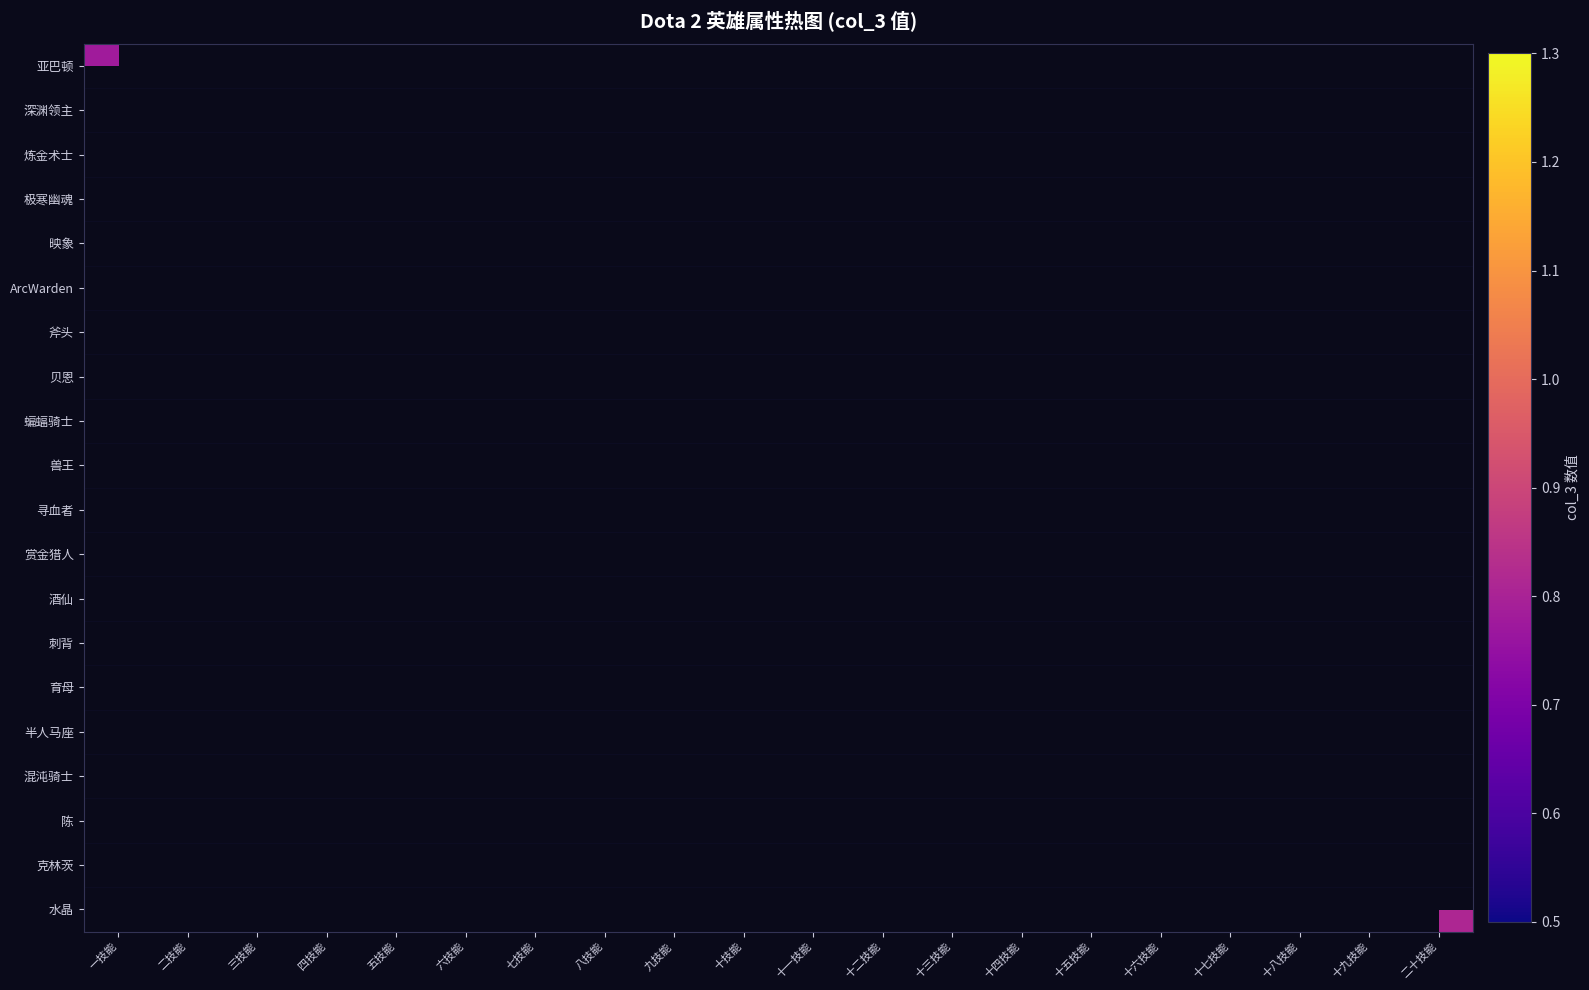

Reading left to right, extract all data points from this chart.

亚巴顿: 一技能=0.8	二技能=0.0	三技能=0.0	四技能=0.0	五技能=0.0	六技能=0.0	七技能=0.0	八技能=0.0	九技能=0.0	十技能=0.0	十一技能=0.0	十二技能=0.0	十三技能=0.0	十四技能=0.0	十五技能=0.0	十六技能=0.0	十七技能=0.0	十八技能=0.0	十九技能=0.0	二十技能=0.0
深渊领主: 一技能=0.0	二技能=0.9	三技能=0.0	四技能=0.0	五技能=0.0	六技能=0.0	七技能=0.0	八技能=0.0	九技能=0.0	十技能=0.0	十一技能=0.0	十二技能=0.0	十三技能=0.0	十四技能=0.0	十五技能=0.0	十六技能=0.0	十七技能=0.0	十八技能=0.0	十九技能=0.0	二十技能=0.0
炼金术士: 一技能=0.0	二技能=0.0	三技能=0.9	四技能=0.0	五技能=0.0	六技能=0.0	七技能=0.0	八技能=0.0	九技能=0.0	十技能=0.0	十一技能=0.0	十二技能=0.0	十三技能=0.0	十四技能=0.0	十五技能=0.0	十六技能=0.0	十七技能=0.0	十八技能=0.0	十九技能=0.0	二十技能=0.0
极寒幽魂: 一技能=0.0	二技能=0.0	三技能=0.0	四技能=0.8	五技能=0.0	六技能=0.0	七技能=0.0	八技能=0.0	九技能=0.0	十技能=0.0	十一技能=0.0	十二技能=0.0	十三技能=0.0	十四技能=0.0	十五技能=0.0	十六技能=0.0	十七技能=0.0	十八技能=0.0	十九技能=0.0	二十技能=0.0
映象: 一技能=0.0	二技能=0.0	三技能=0.0	四技能=0.0	五技能=0.9	六技能=0.0	七技能=0.0	八技能=0.0	九技能=0.0	十技能=0.0	十一技能=0.0	十二技能=0.0	十三技能=0.0	十四技能=0.0	十五技能=0.0	十六技能=0.0	十七技能=0.0	十八技能=0.0	十九技能=0.0	二十技能=0.0
ArcWarden: 一技能=0.0	二技能=0.0	三技能=0.0	四技能=0.0	五技能=0.0	六技能=1.0	七技能=0.0	八技能=0.0	九技能=0.0	十技能=0.0	十一技能=0.0	十二技能=0.0	十三技能=0.0	十四技能=0.0	十五技能=0.0	十六技能=0.0	十七技能=0.0	十八技能=0.0	十九技能=0.0	二十技能=0.0
斧头: 一技能=0.0	二技能=0.0	三技能=0.0	四技能=0.0	五技能=0.0	六技能=0.0	七技能=1.0	八技能=0.0	九技能=0.0	十技能=0.0	十一技能=0.0	十二技能=0.0	十三技能=0.0	十四技能=0.0	十五技能=0.0	十六技能=0.0	十七技能=0.0	十八技能=0.0	十九技能=0.0	二十技能=0.0
贝恩: 一技能=0.0	二技能=0.0	三技能=0.0	四技能=0.0	五技能=0.0	六技能=0.0	七技能=0.0	八技能=0.9	九技能=0.0	十技能=0.0	十一技能=0.0	十二技能=0.0	十三技能=0.0	十四技能=0.0	十五技能=0.0	十六技能=0.0	十七技能=0.0	十八技能=0.0	十九技能=0.0	二十技能=0.0
蝙蝠骑士: 一技能=0.0	二技能=0.0	三技能=0.0	四技能=0.0	五技能=0.0	六技能=0.0	七技能=0.0	八技能=0.0	九技能=0.7	十技能=0.0	十一技能=0.0	十二技能=0.0	十三技能=0.0	十四技能=0.0	十五技能=0.0	十六技能=0.0	十七技能=0.0	十八技能=0.0	十九技能=0.0	二十技能=0.0
兽王: 一技能=0.0	二技能=0.0	三技能=0.0	四技能=0.0	五技能=0.0	六技能=0.0	七技能=0.0	八技能=0.0	九技能=0.0	十技能=0.8	十一技能=0.0	十二技能=0.0	十三技能=0.0	十四技能=0.0	十五技能=0.0	十六技能=0.0	十七技能=0.0	十八技能=0.0	十九技能=0.0	二十技能=0.0
寻血者: 一技能=0.0	二技能=0.0	三技能=0.0	四技能=0.0	五技能=0.0	六技能=0.0	七技能=0.0	八技能=0.0	九技能=0.0	十技能=0.0	十一技能=0.9	十二技能=0.0	十三技能=0.0	十四技能=0.0	十五技能=0.0	十六技能=0.0	十七技能=0.0	十八技能=0.0	十九技能=0.0	二十技能=0.0
赏金猎人: 一技能=0.0	二技能=0.0	三技能=0.0	四技能=0.0	五技能=0.0	六技能=0.0	七技能=0.0	八技能=0.0	九技能=0.0	十技能=0.0	十一技能=0.0	十二技能=0.8	十三技能=0.0	十四技能=0.0	十五技能=0.0	十六技能=0.0	十七技能=0.0	十八技能=0.0	十九技能=0.0	二十技能=0.0
酒仙: 一技能=0.0	二技能=0.0	三技能=0.0	四技能=0.0	五技能=0.0	六技能=0.0	七技能=0.0	八技能=0.0	九技能=0.0	十技能=0.0	十一技能=0.0	十二技能=0.0	十三技能=0.8	十四技能=0.0	十五技能=0.0	十六技能=0.0	十七技能=0.0	十八技能=0.0	十九技能=0.0	二十技能=0.0
刺背: 一技能=0.0	二技能=0.0	三技能=0.0	四技能=0.0	五技能=0.0	六技能=0.0	七技能=0.0	八技能=0.0	九技能=0.0	十技能=0.0	十一技能=0.0	十二技能=0.0	十三技能=0.0	十四技能=0.8	十五技能=0.0	十六技能=0.0	十七技能=0.0	十八技能=0.0	十九技能=0.0	二十技能=0.0
育母: 一技能=0.0	二技能=0.0	三技能=0.0	四技能=0.0	五技能=0.0	六技能=0.0	七技能=0.0	八技能=0.0	九技能=0.0	十技能=0.0	十一技能=0.0	十二技能=0.0	十三技能=0.0	十四技能=0.0	十五技能=0.9	十六技能=0.0	十七技能=0.0	十八技能=0.0	十九技能=0.0	二十技能=0.0
半人马座: 一技能=0.0	二技能=0.0	三技能=0.0	四技能=0.0	五技能=0.0	六技能=0.0	七技能=0.0	八技能=0.0	九技能=0.0	十技能=0.0	十一技能=0.0	十二技能=0.0	十三技能=0.0	十四技能=0.0	十五技能=0.0	十六技能=0.7	十七技能=0.0	十八技能=0.0	十九技能=0.0	二十技能=0.0
混沌骑士: 一技能=0.0	二技能=0.0	三技能=0.0	四技能=0.0	五技能=0.0	六技能=0.0	七技能=0.0	八技能=0.0	九技能=0.0	十技能=0.0	十一技能=0.0	十二技能=0.0	十三技能=0.0	十四技能=0.0	十五技能=0.0	十六技能=0.0	十七技能=0.8	十八技能=0.0	十九技能=0.0	二十技能=0.0
陈: 一技能=0.0	二技能=0.0	三技能=0.0	四技能=0.0	五技能=0.0	六技能=0.0	七技能=0.0	八技能=0.0	九技能=0.0	十技能=0.0	十一技能=0.0	十二技能=0.0	十三技能=0.0	十四技能=0.0	十五技能=0.0	十六技能=0.0	十七技能=0.0	十八技能=0.9	十九技能=0.0	二十技能=0.0
克林茨: 一技能=0.0	二技能=0.0	三技能=0.0	四技能=0.0	五技能=0.0	六技能=0.0	七技能=0.0	八技能=0.0	九技能=0.0	十技能=0.0	十一技能=0.0	十二技能=0.0	十三技能=0.0	十四技能=0.0	十五技能=0.0	十六技能=0.0	十七技能=0.0	十八技能=0.0	十九技能=0.6	二十技能=0.0
水晶: 一技能=0.0	二技能=0.0	三技能=0.0	四技能=0.0	五技能=0.0	六技能=0.0	七技能=0.0	八技能=0.0	九技能=0.0	十技能=0.0	十一技能=0.0	十二技能=0.0	十三技能=0.0	十四技能=0.0	十五技能=0.0	十六技能=0.0	十七技能=0.0	十八技能=0.0	十九技能=0.0	二十技能=0.8